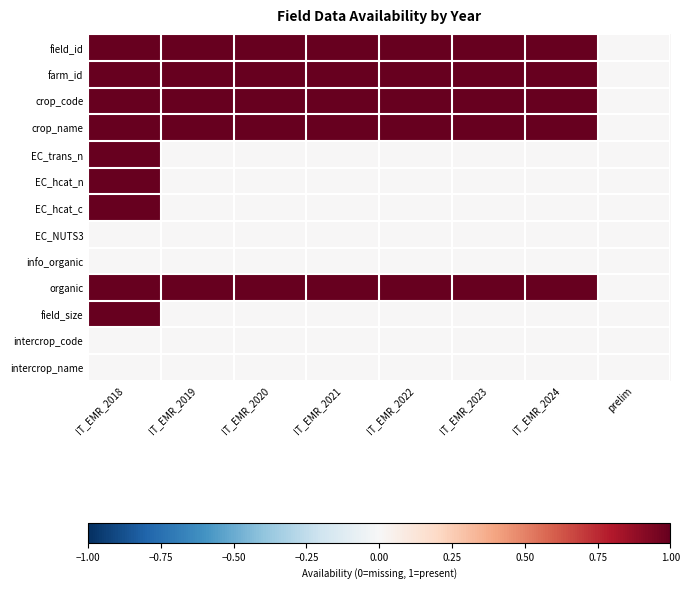

Reading left to right, list all the values displayed in this chart.

field_id: IT_EMR_2018=1	IT_EMR_2019=1	IT_EMR_2020=1	IT_EMR_2021=1	IT_EMR_2022=1	IT_EMR_2023=1	IT_EMR_2024=1	prelim=0
farm_id: IT_EMR_2018=1	IT_EMR_2019=1	IT_EMR_2020=1	IT_EMR_2021=1	IT_EMR_2022=1	IT_EMR_2023=1	IT_EMR_2024=1	prelim=0
crop_code: IT_EMR_2018=1	IT_EMR_2019=1	IT_EMR_2020=1	IT_EMR_2021=1	IT_EMR_2022=1	IT_EMR_2023=1	IT_EMR_2024=1	prelim=0
crop_name: IT_EMR_2018=1	IT_EMR_2019=1	IT_EMR_2020=1	IT_EMR_2021=1	IT_EMR_2022=1	IT_EMR_2023=1	IT_EMR_2024=1	prelim=0
EC_trans_n: IT_EMR_2018=1	IT_EMR_2019=0	IT_EMR_2020=0	IT_EMR_2021=0	IT_EMR_2022=0	IT_EMR_2023=0	IT_EMR_2024=0	prelim=0
EC_hcat_n: IT_EMR_2018=1	IT_EMR_2019=0	IT_EMR_2020=0	IT_EMR_2021=0	IT_EMR_2022=0	IT_EMR_2023=0	IT_EMR_2024=0	prelim=0
EC_hcat_c: IT_EMR_2018=1	IT_EMR_2019=0	IT_EMR_2020=0	IT_EMR_2021=0	IT_EMR_2022=0	IT_EMR_2023=0	IT_EMR_2024=0	prelim=0
EC_NUTS3: IT_EMR_2018=0	IT_EMR_2019=0	IT_EMR_2020=0	IT_EMR_2021=0	IT_EMR_2022=0	IT_EMR_2023=0	IT_EMR_2024=0	prelim=0
info_organic: IT_EMR_2018=0	IT_EMR_2019=0	IT_EMR_2020=0	IT_EMR_2021=0	IT_EMR_2022=0	IT_EMR_2023=0	IT_EMR_2024=0	prelim=0
organic: IT_EMR_2018=1	IT_EMR_2019=1	IT_EMR_2020=1	IT_EMR_2021=1	IT_EMR_2022=1	IT_EMR_2023=1	IT_EMR_2024=1	prelim=0
field_size: IT_EMR_2018=1	IT_EMR_2019=0	IT_EMR_2020=0	IT_EMR_2021=0	IT_EMR_2022=0	IT_EMR_2023=0	IT_EMR_2024=0	prelim=0
intercrop_code: IT_EMR_2018=0	IT_EMR_2019=0	IT_EMR_2020=0	IT_EMR_2021=0	IT_EMR_2022=0	IT_EMR_2023=0	IT_EMR_2024=0	prelim=0
intercrop_name: IT_EMR_2018=0	IT_EMR_2019=0	IT_EMR_2020=0	IT_EMR_2021=0	IT_EMR_2022=0	IT_EMR_2023=0	IT_EMR_2024=0	prelim=0